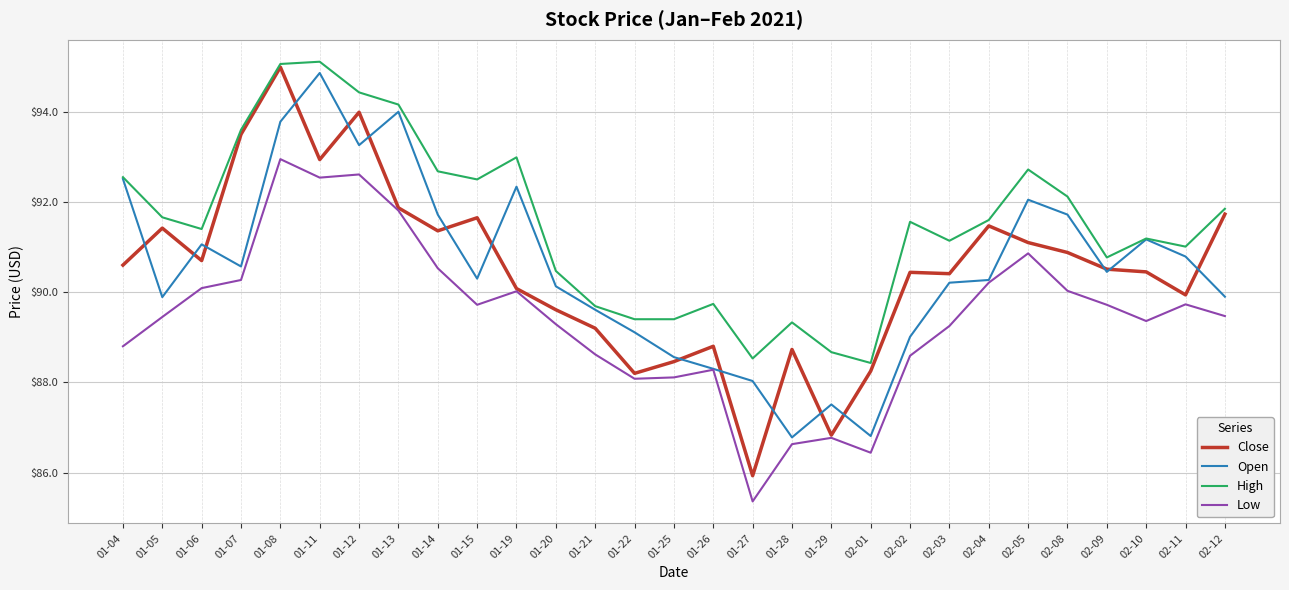

What is the minimum value for Low?

85.4